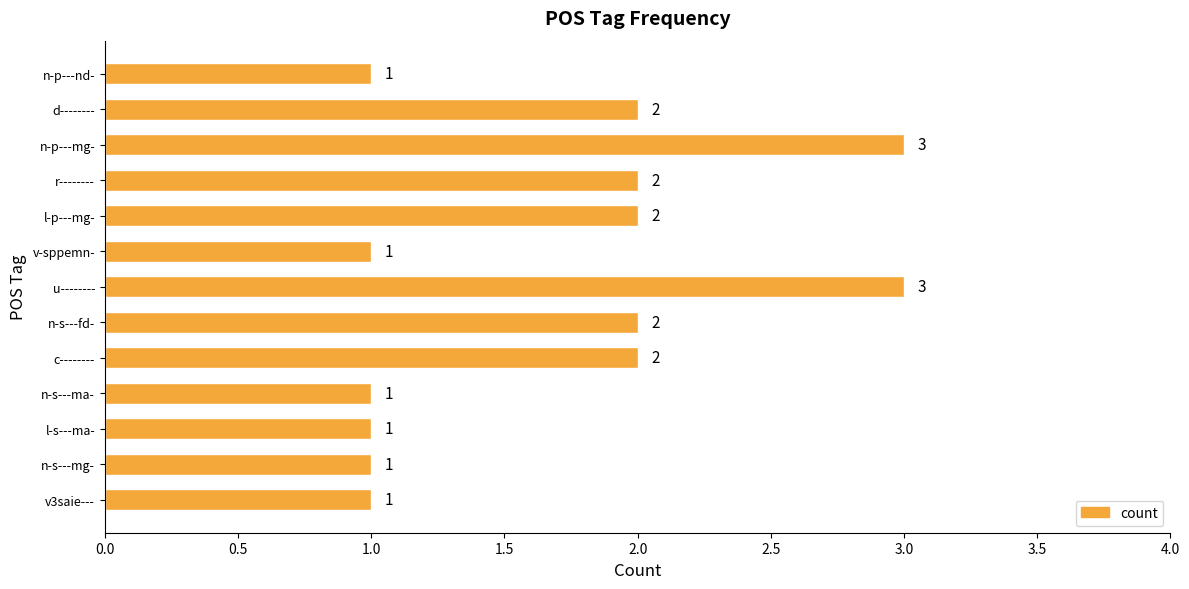

Count the values in the range 1 to 2.

11